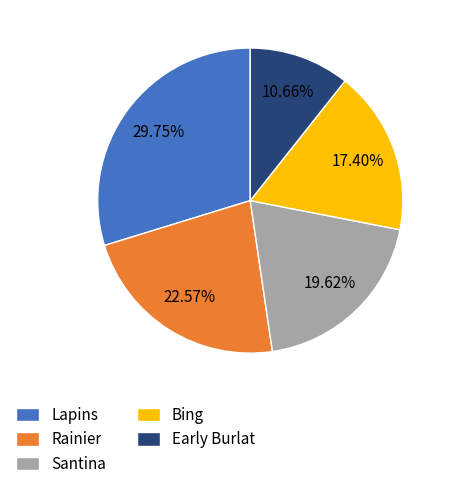

Count the number of slices in the pie.

5